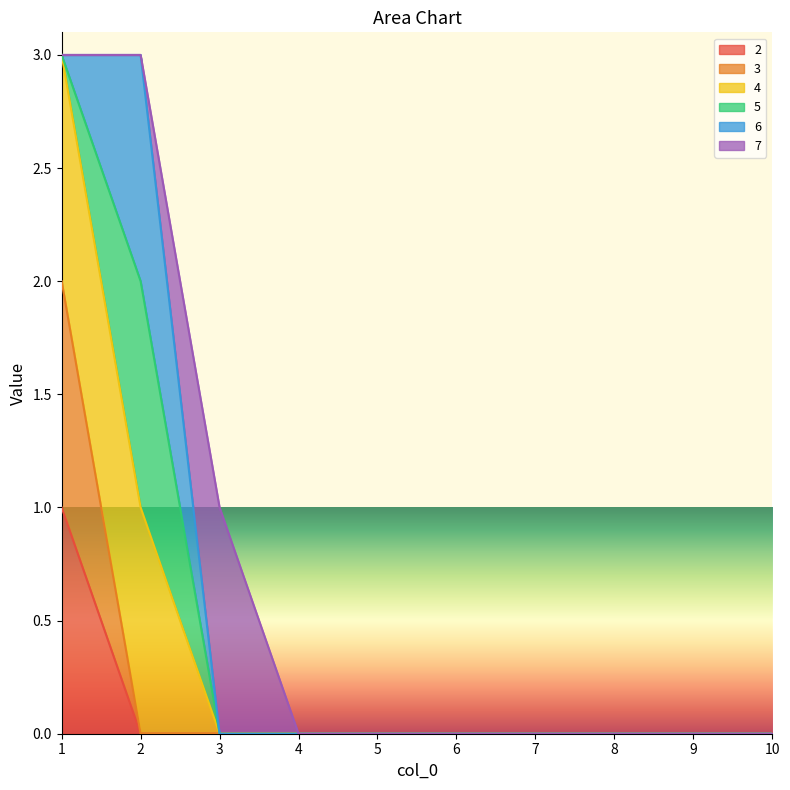

Is the value of 4 at 6 greater than the value of 3 at 7?

No